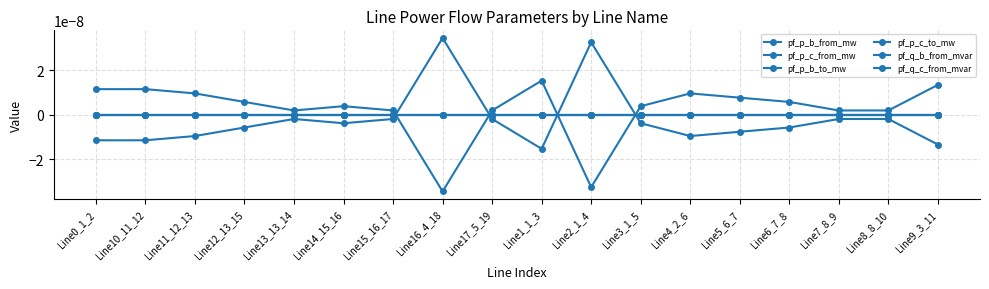

The value of pf_q_c_from_mvar at Line4_2_6 is -0.0. True or false?

True